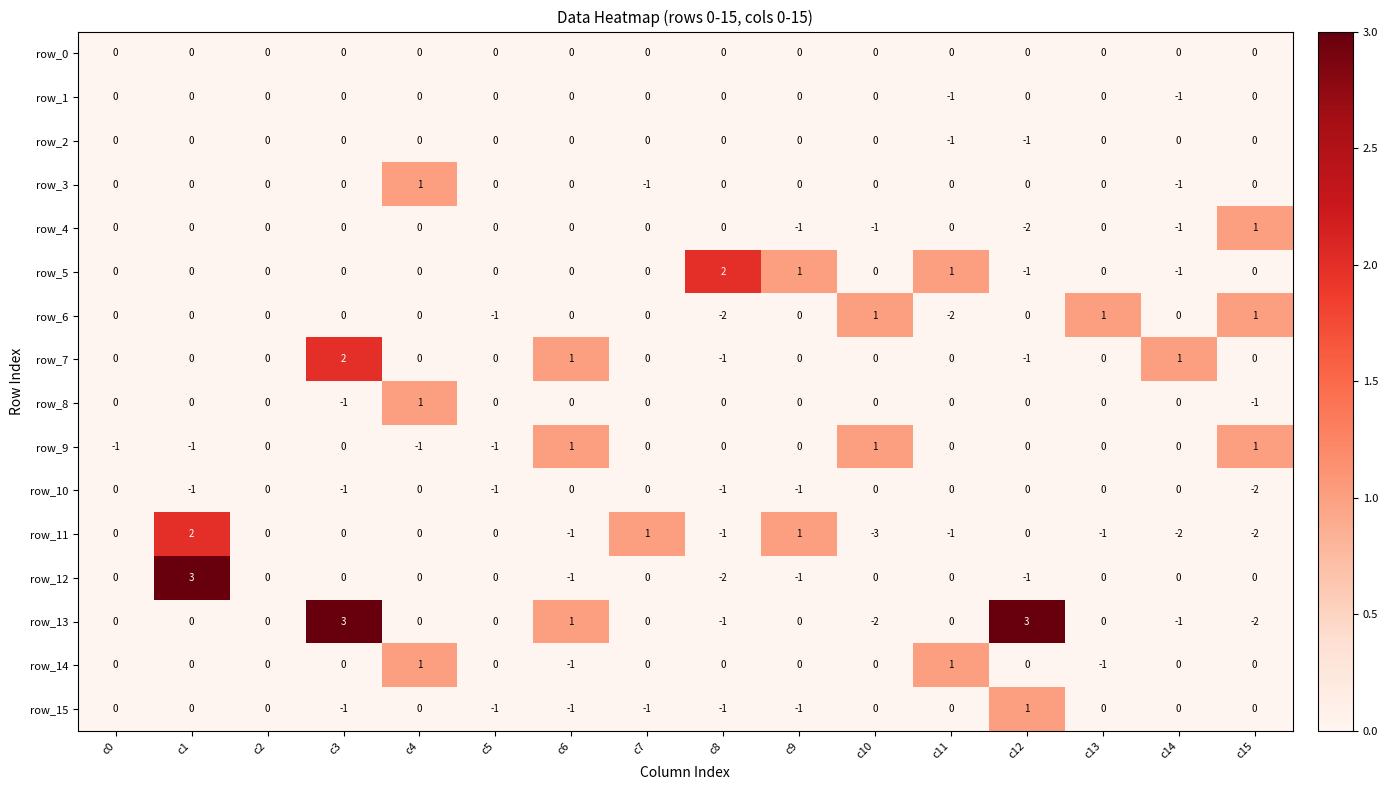

At which category is the sum across all series the highest?

c1